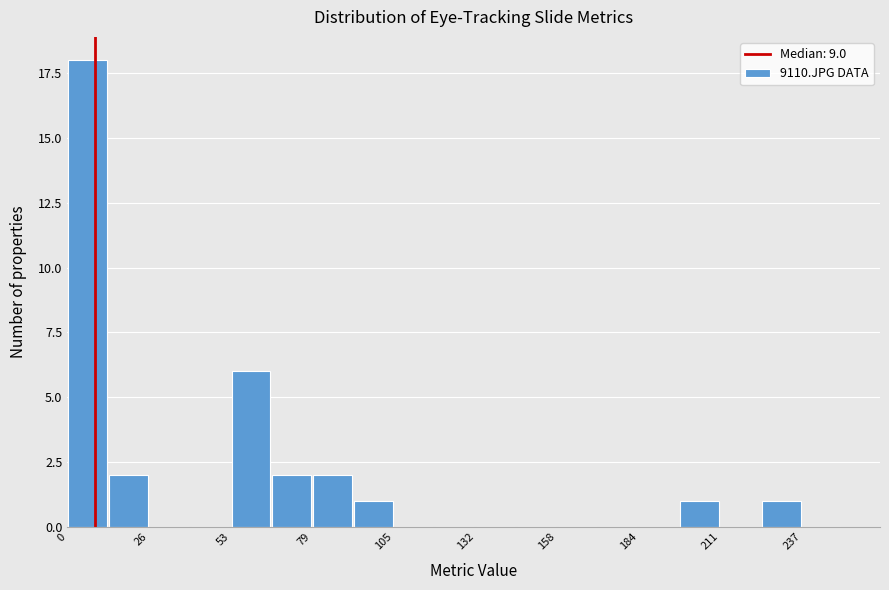

Around what value on the x-axis is the tallest bar? Give the approximate position of its centre, as read against the axis.

5